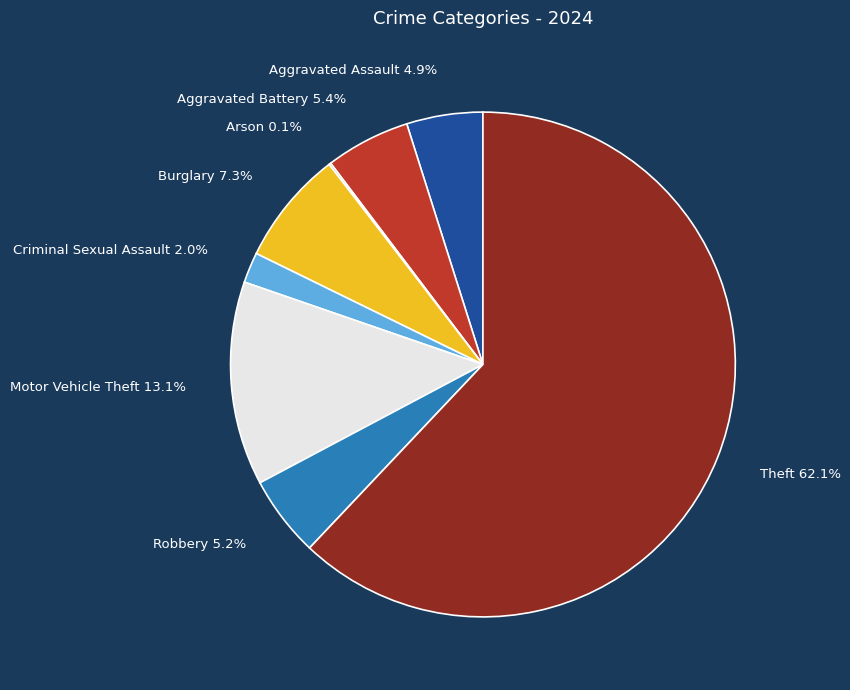

Combined, do Aggravated Battery 5.4% and Criminal Sexual Assault 2.0% account for over 50%?

No